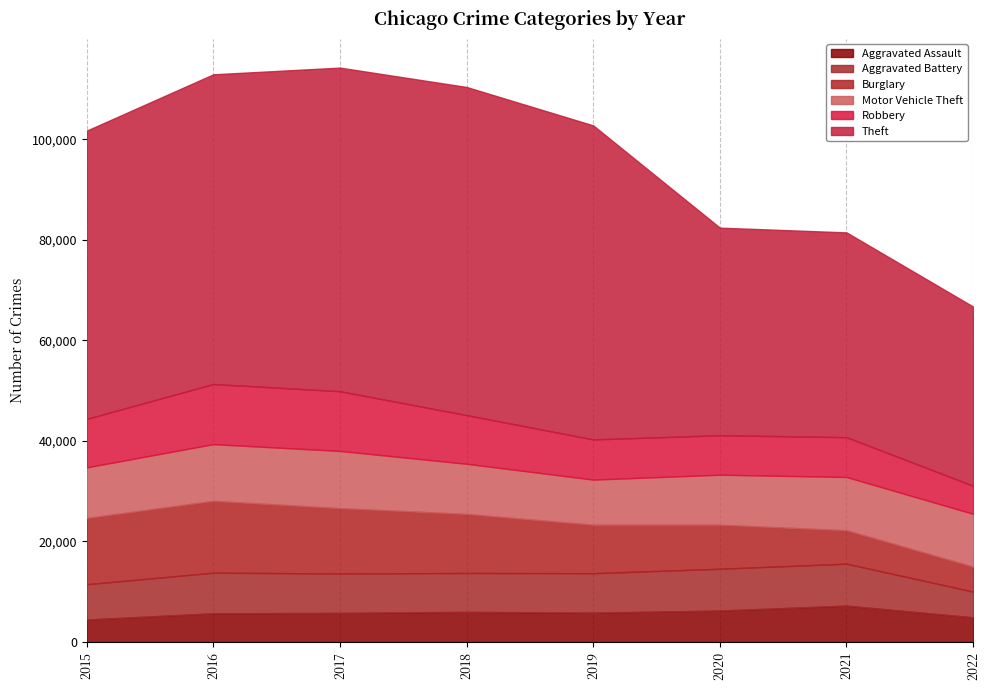

How many lines are shown in the chart?

6